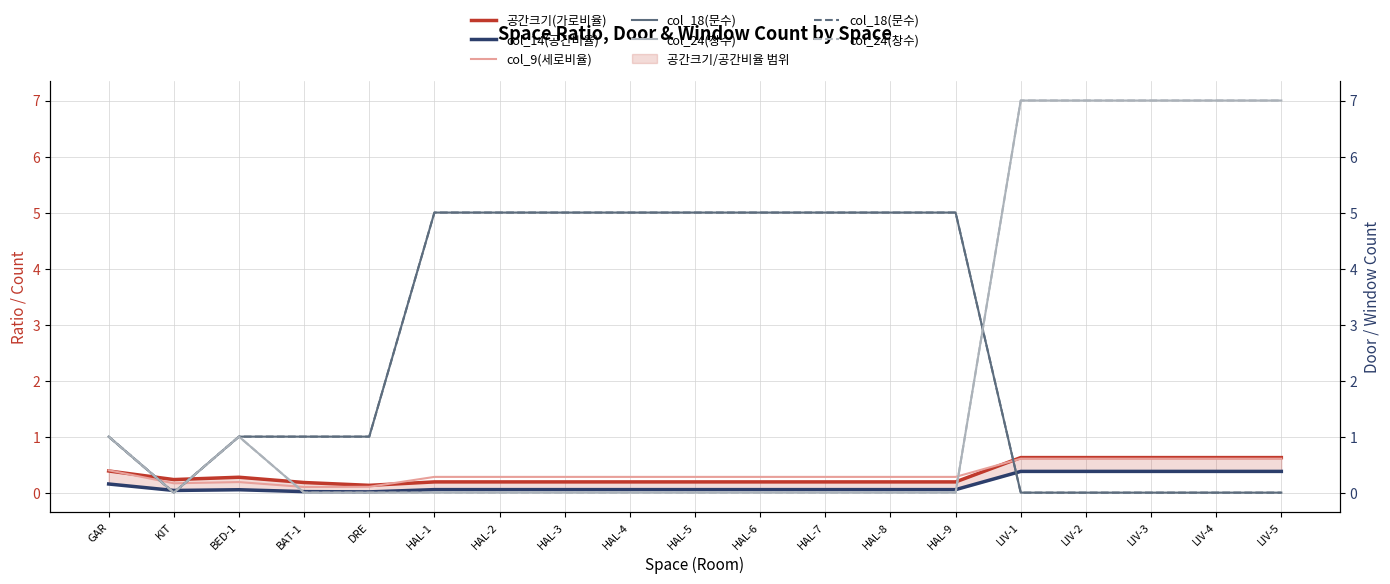

True or false: 공간크기(가로비율) and col_14(공간비율) cross at least once.

False